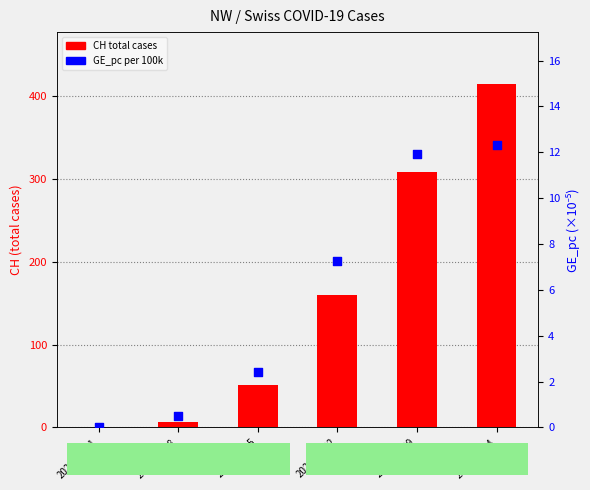

Which series has the widest spread of Y values?

CH total cases